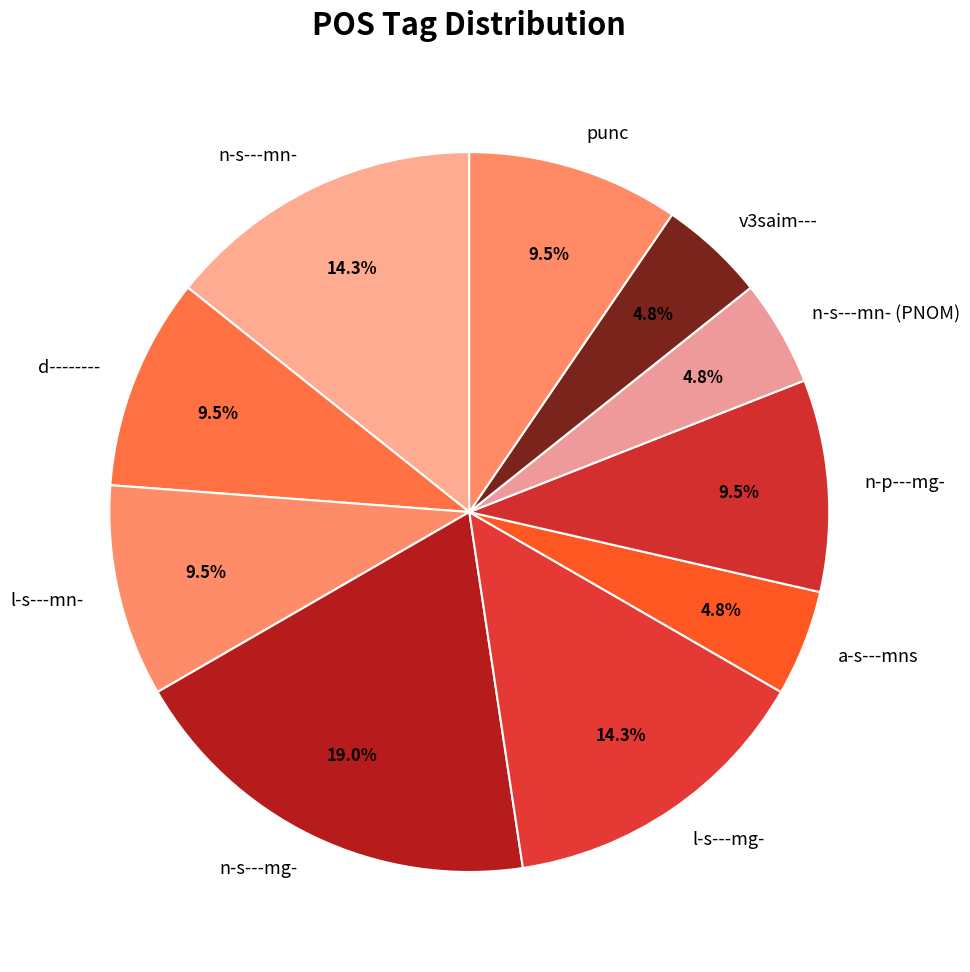

Does punc account for over 50% of the chart?

No